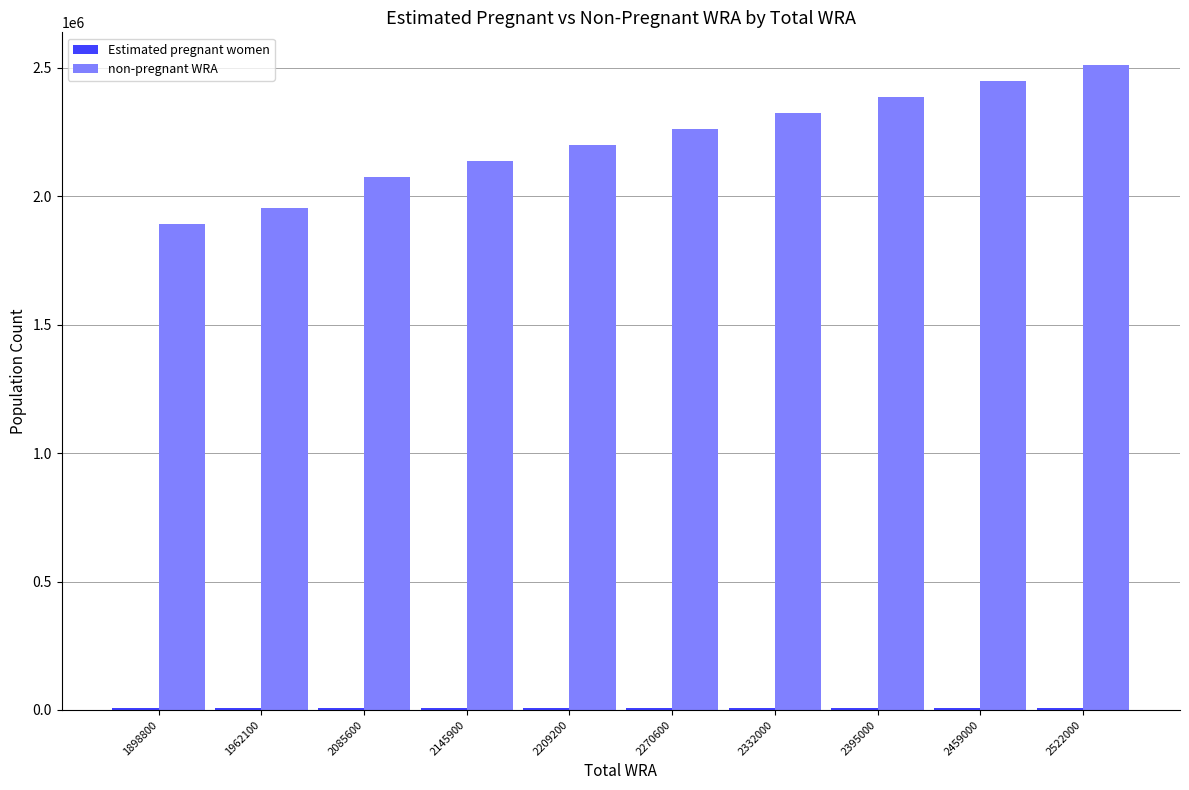

At which category is the sum across all series the highest?

2522000